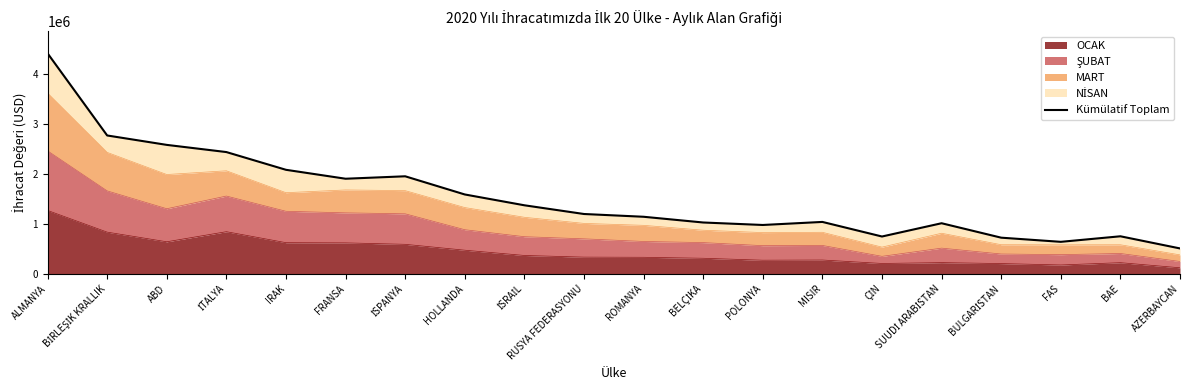

Is it true that the value at ABD is 4407255.8?

False